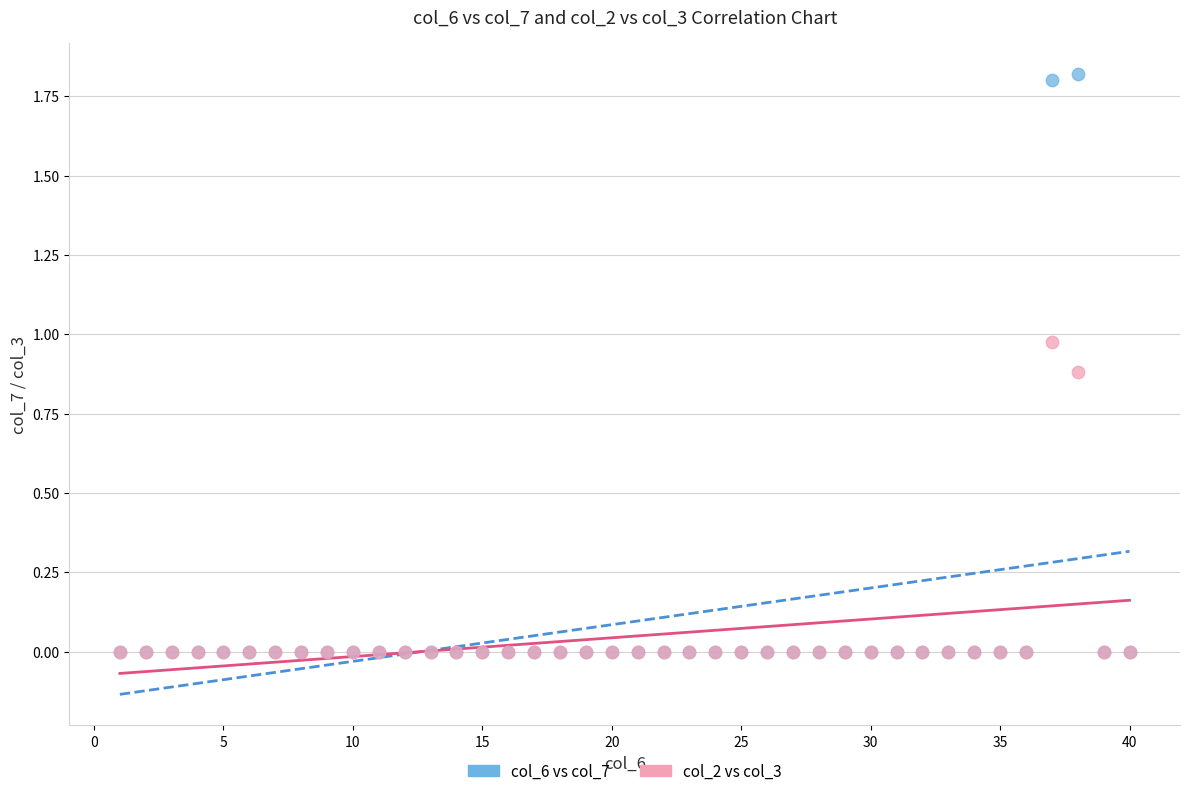

What are all the series names shown in the legend?

col_6 vs col_7, col_2 vs col_3